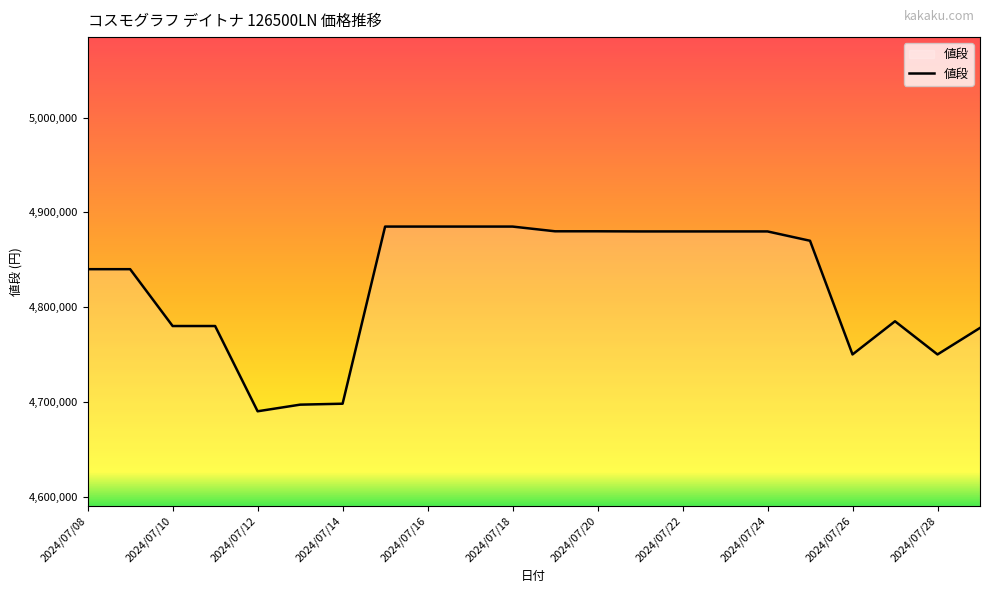

What is the maximum value shown in the chart?

4884980